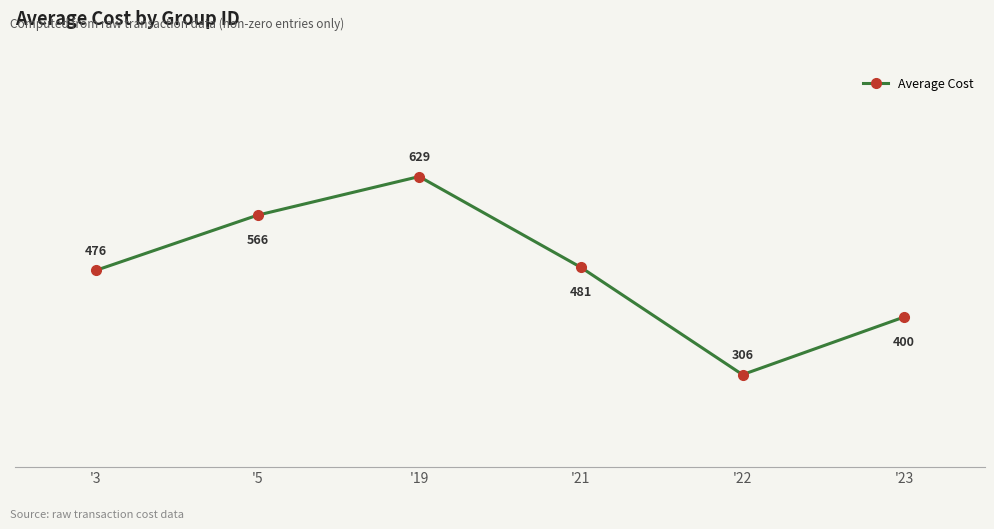

Which label corresponds to the largest value in the chart?

'19